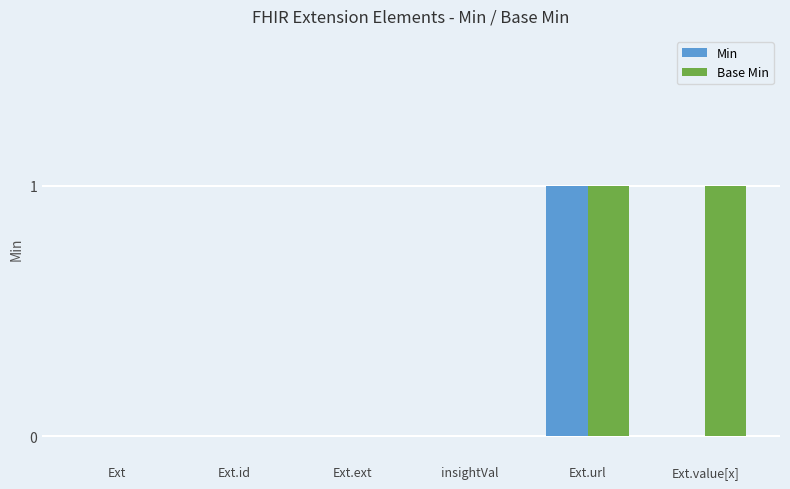

Are the bars horizontal?

No